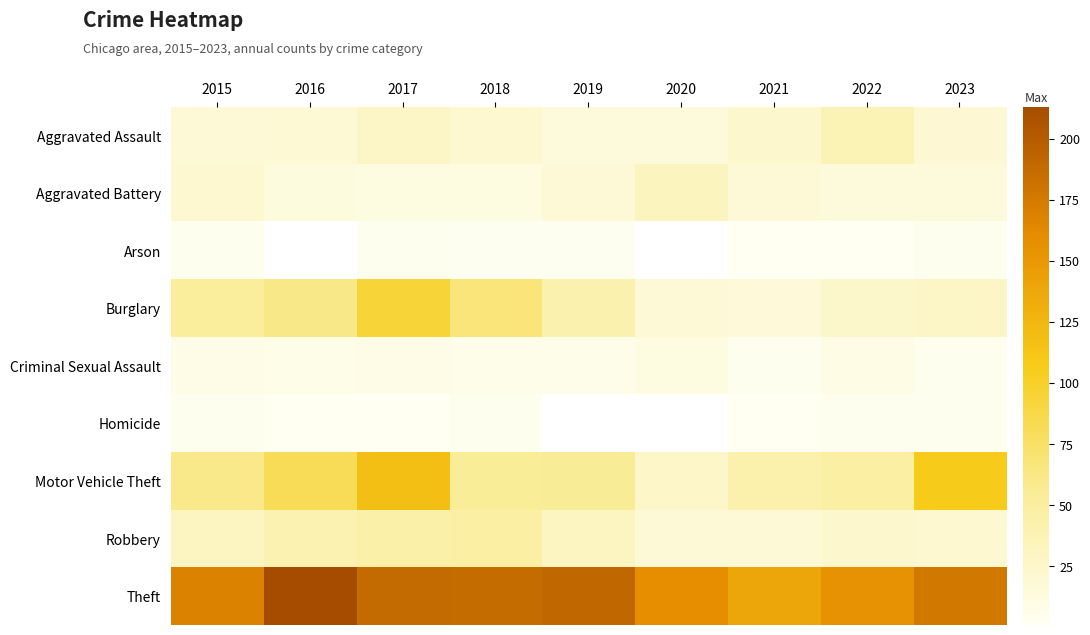

The Motor Vehicle Theft series shows 66.8 at 2021. True or false?

False